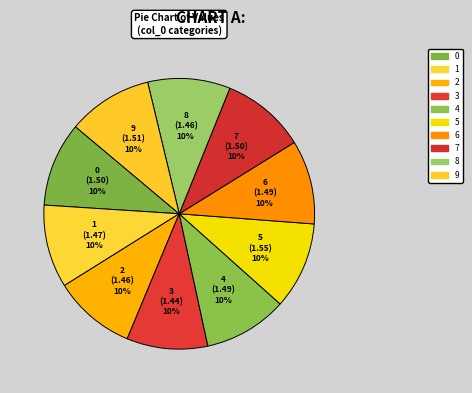

What is the ratio of the value at 7 to the value at 9?

1.0